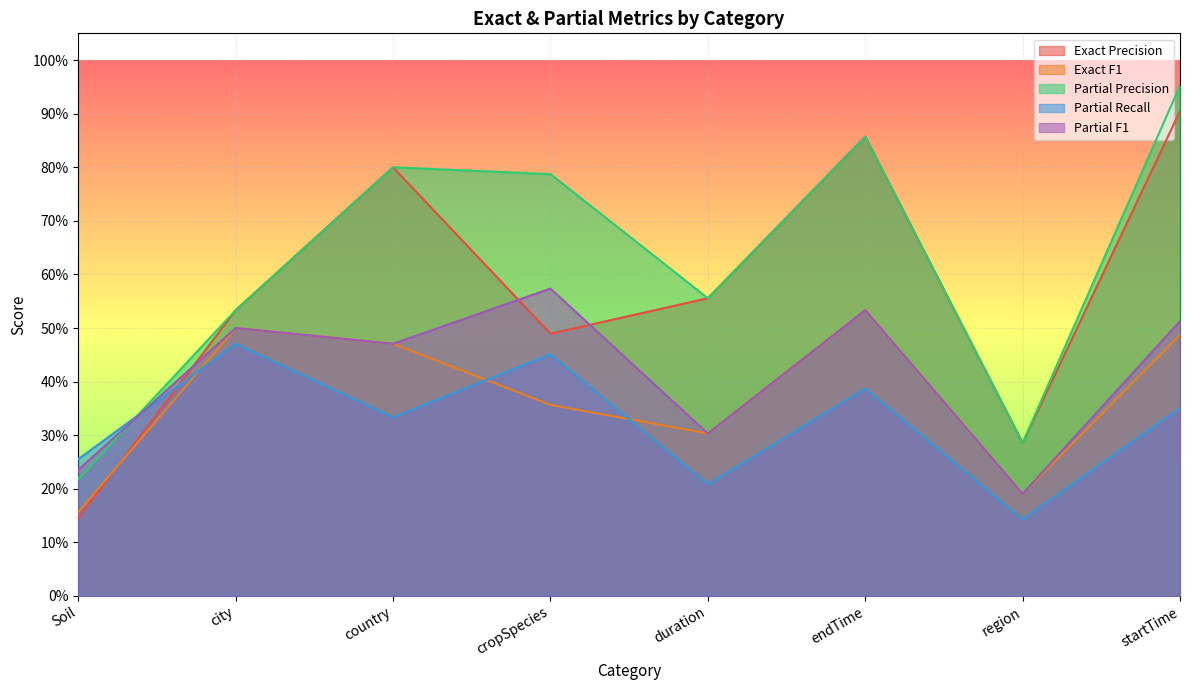

How many interior local valleys does the Partial F1 series have?

3